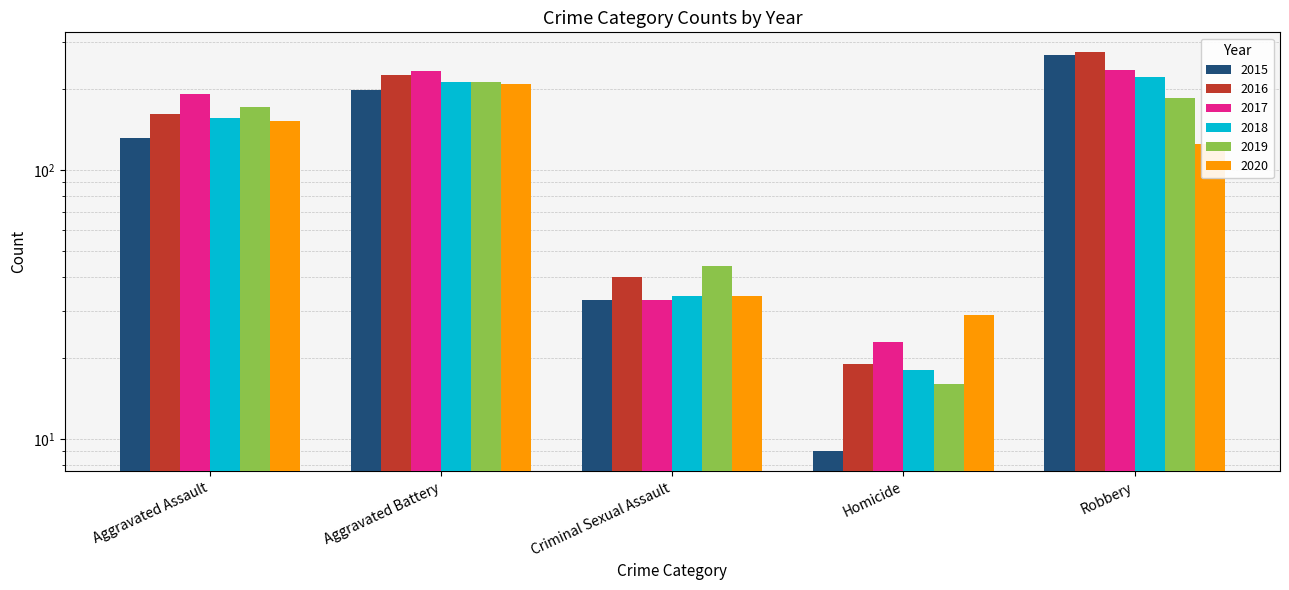

Which series has the widest spread of values?

2015